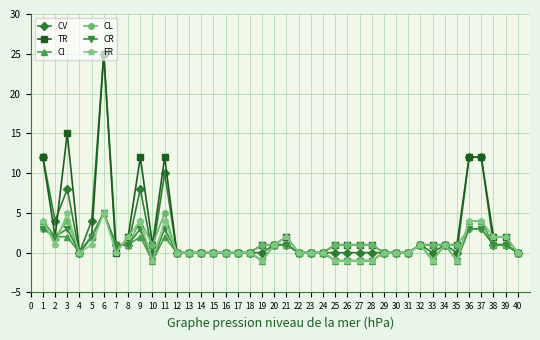

At which category is the sum across all series the highest?

6